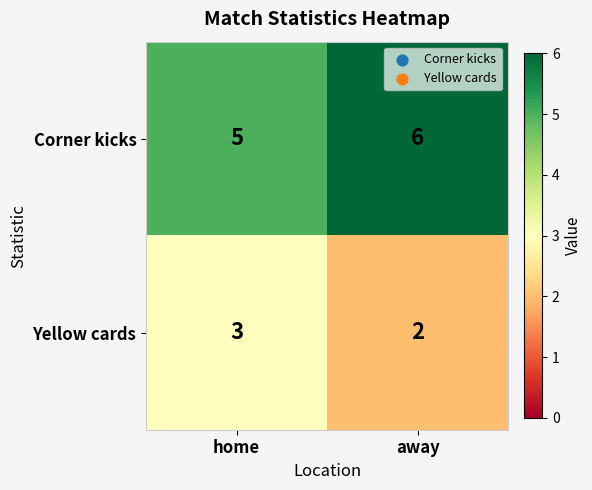

Reading left to right, what are all the values shown in this chart?

Corner kicks: home=5	away=6
Yellow cards: home=3	away=2